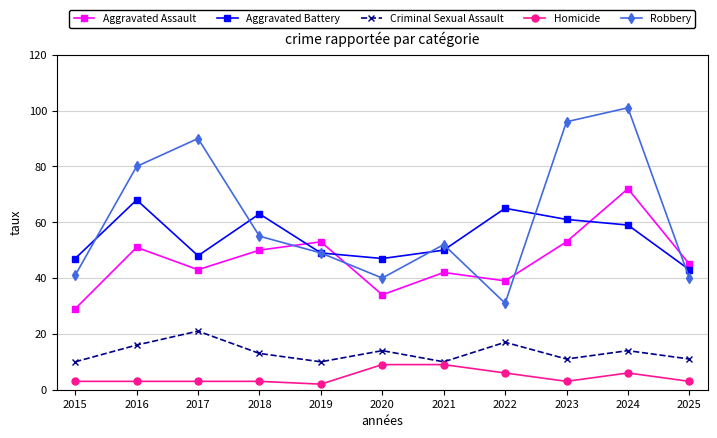

At which category does Aggravated Assault reach its first local peak?

2016